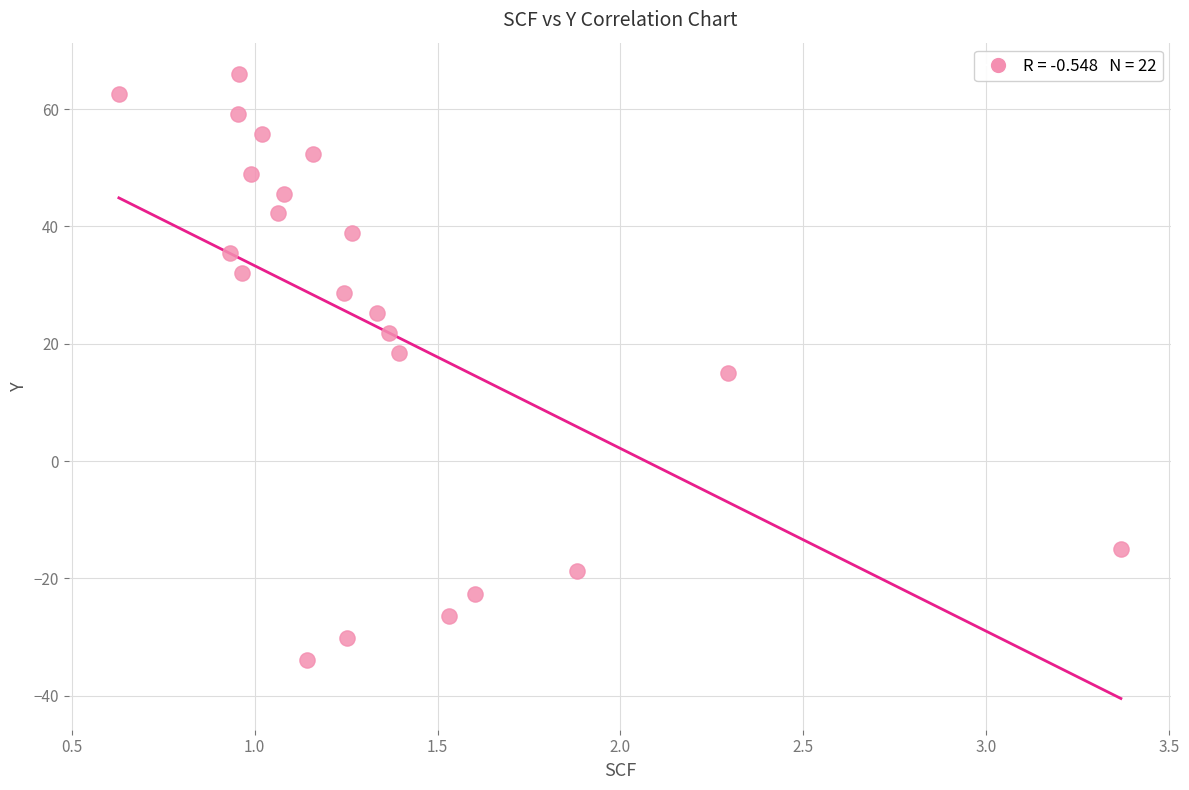

What is the range of Y values (max minus min)?

100.0